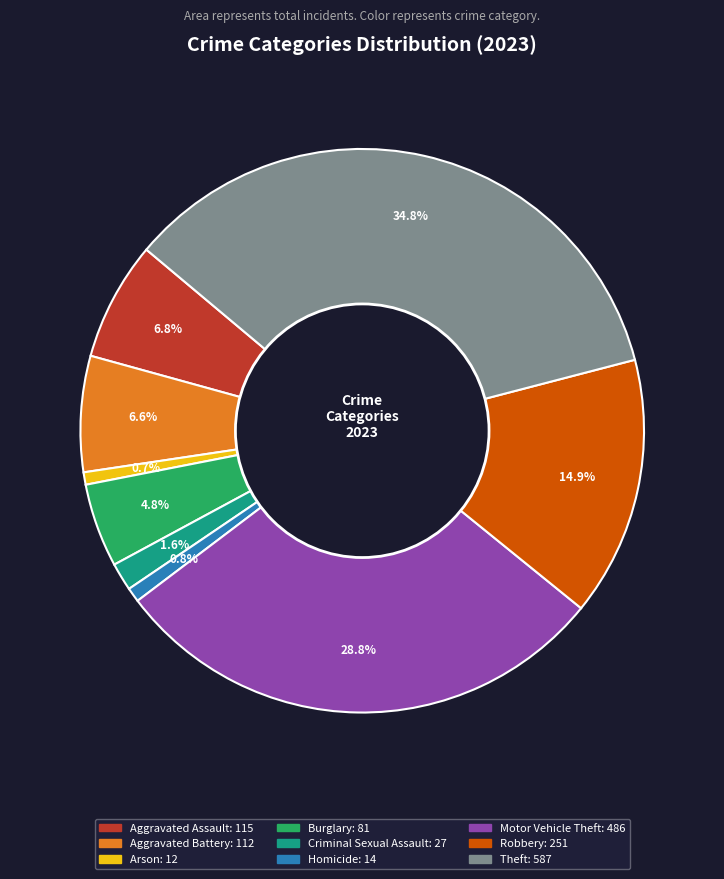

Is it true that Motor Vehicle Theft is 19% of the pie?

False